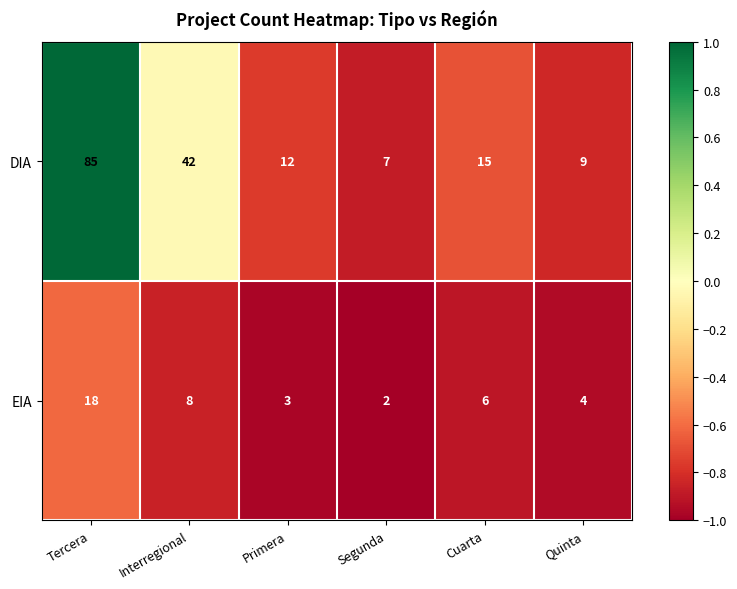

Count the number of categories in the chart.

6